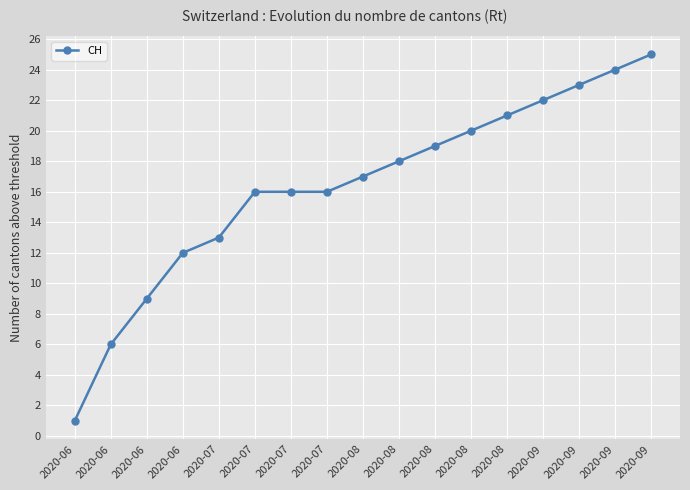

Reading left to right, extract all data points from this chart.

2020-06=1	2020-06=6	2020-06=9	2020-06=12	2020-07=13	2020-07=16	2020-07=16	2020-07=16	2020-08=17	2020-08=18	2020-08=19	2020-08=20	2020-08=21	2020-09=22	2020-09=23	2020-09=24	2020-09=25